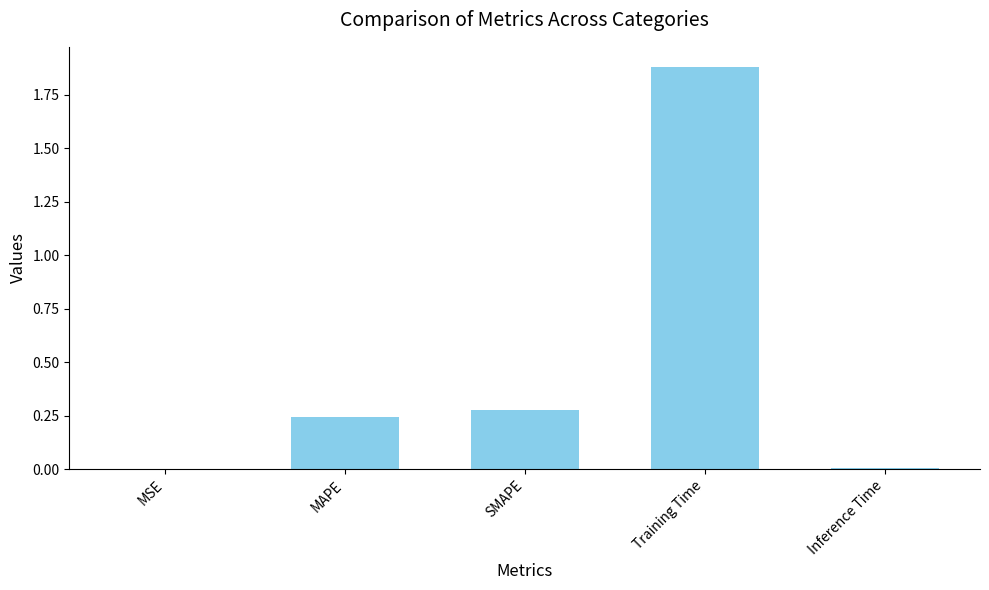

What is the sum of all values?

2.4